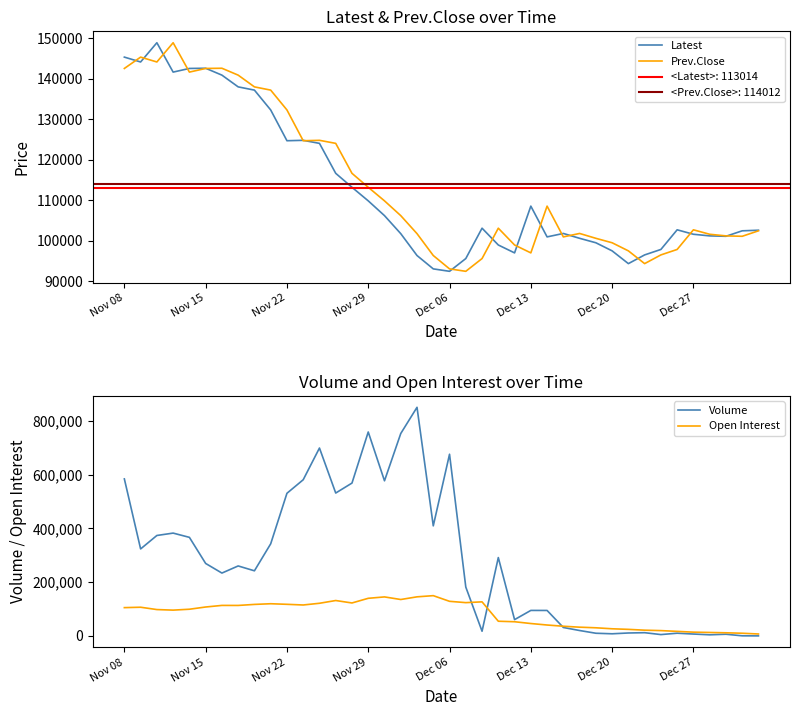

What is the highest value of the Latest series?

148900